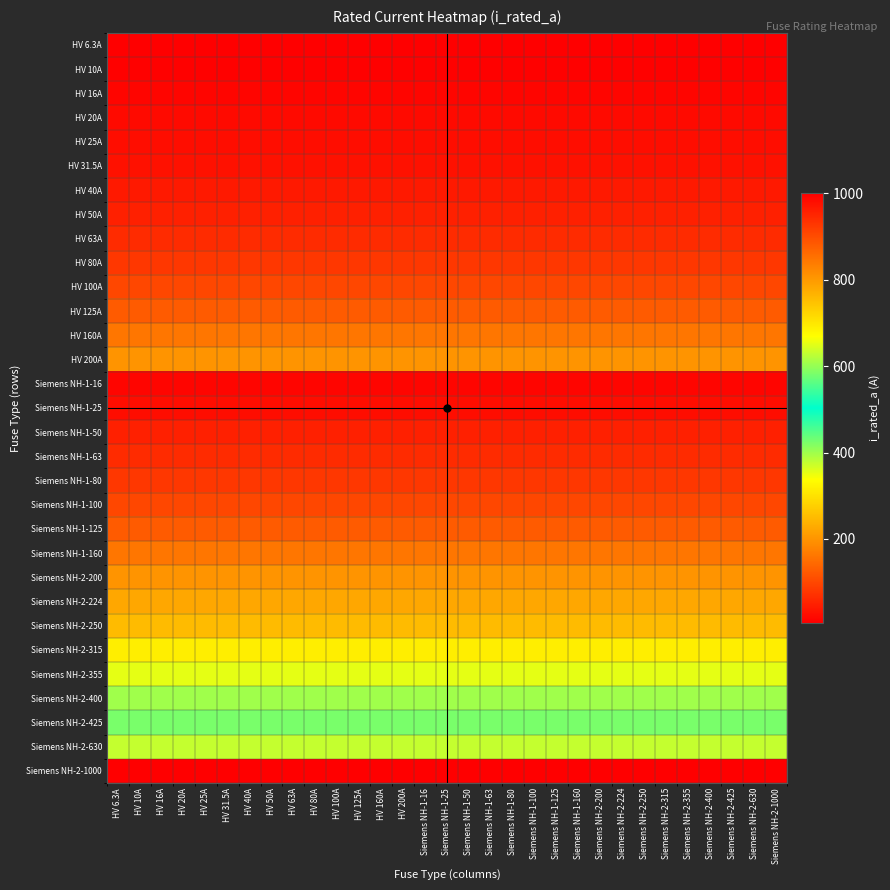

Which label corresponds to the smallest value in the chart?

HV 6.3A